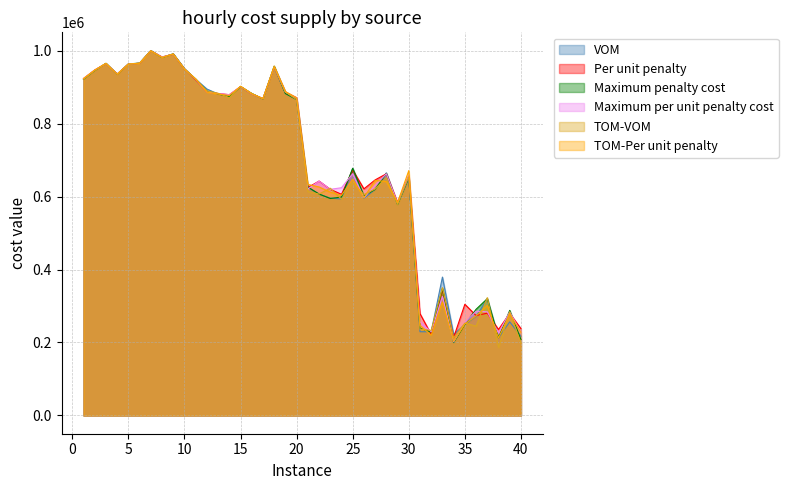

At which category is the sum across all series the highest?

7